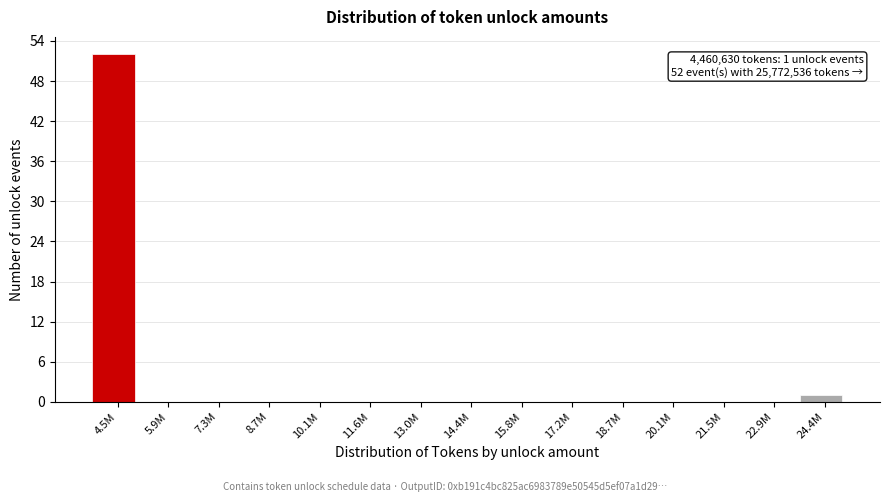

Reading right to left, list all the values displayed in this chart.

24.4M=1	22.9M=0	21.5M=0	20.1M=0	18.7M=0	17.2M=0	15.8M=0	14.4M=0	13.0M=0	11.6M=0	10.1M=0	8.7M=0	7.3M=0	5.9M=0	4.5M=52